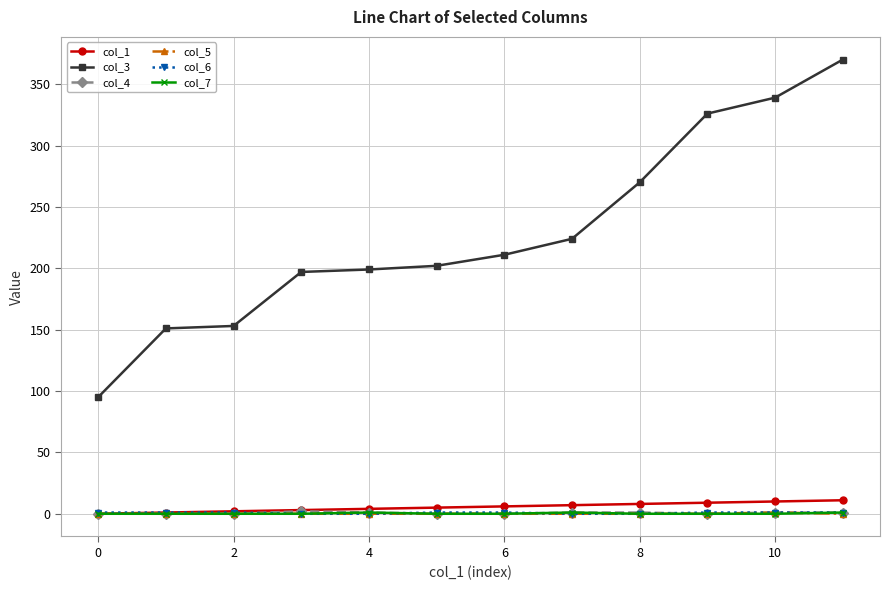

What is the difference between the maximum and minimum values in the col_4 series?

2